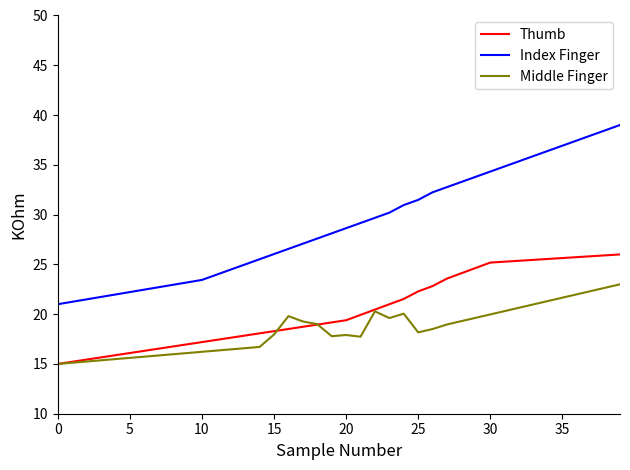

Which series has the largest range (max minus min)?

Index Finger